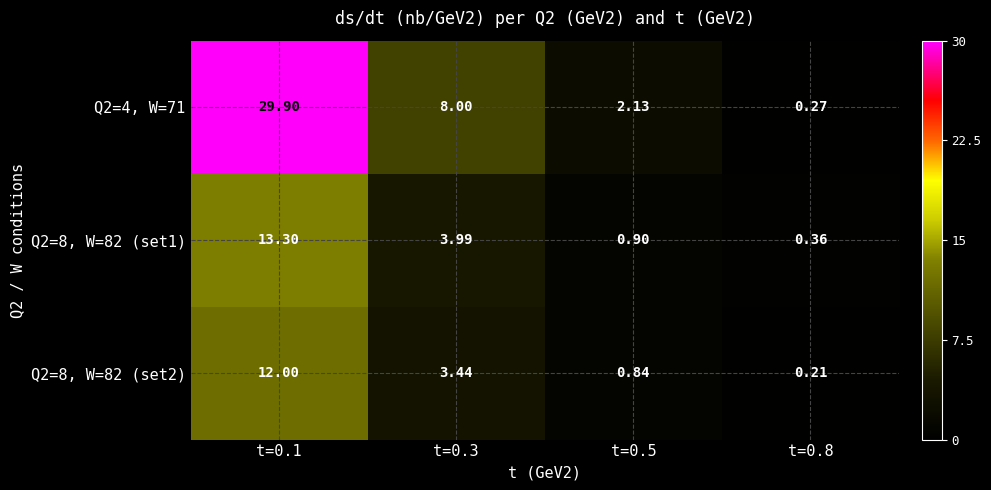

What is the spread (max minus min) of values at t=0.1?

17.9